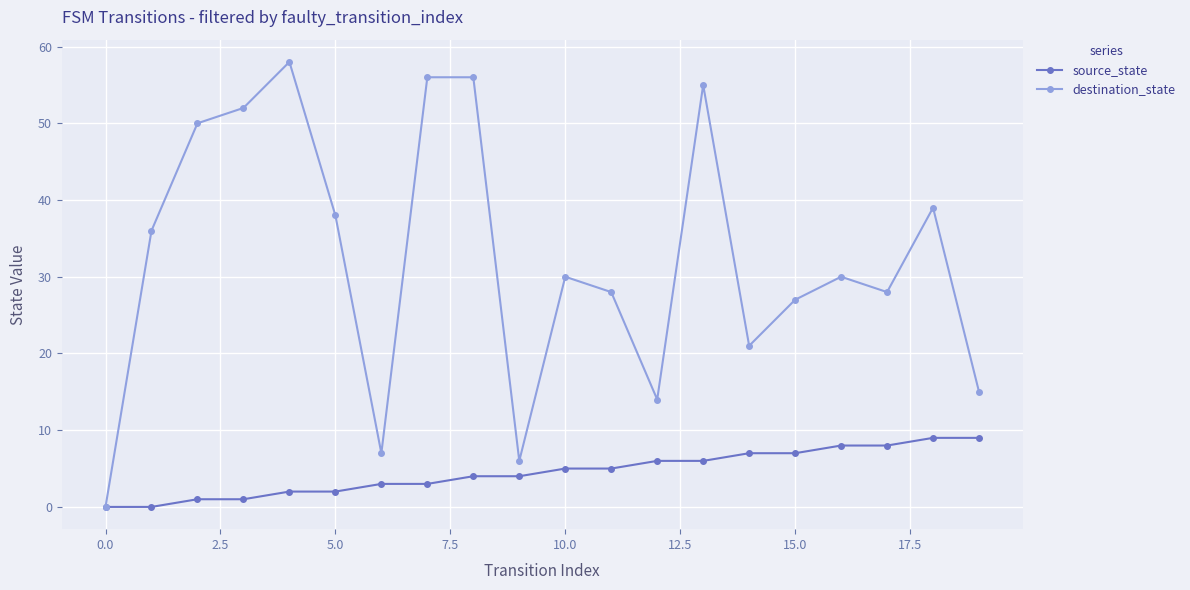

In destination_state, how many points are lower than both neighbors (excluding endpoints)?

5